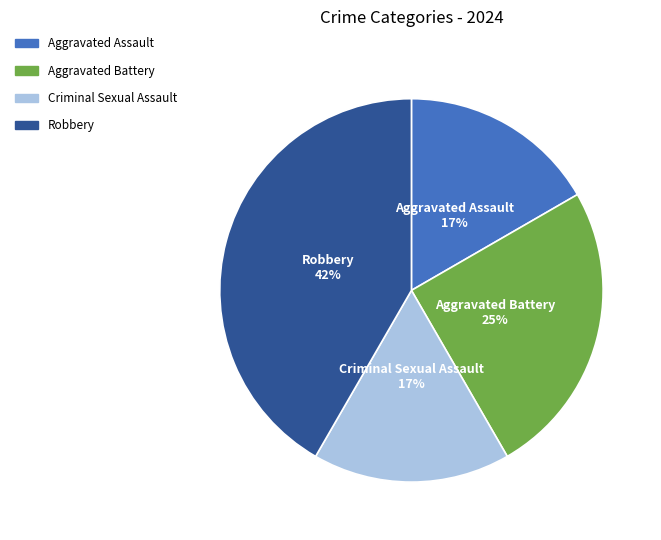

Is there a majority slice in this chart?

No